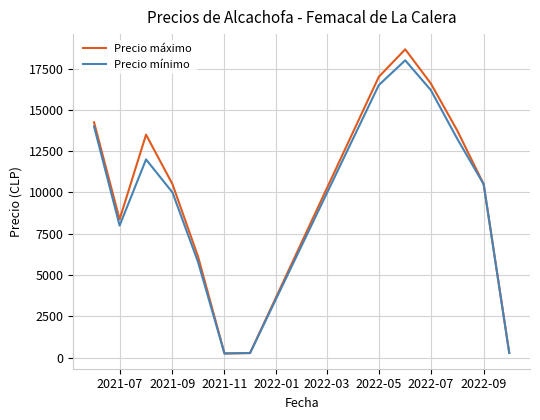

Which series has the widest spread of values?

Precio máximo